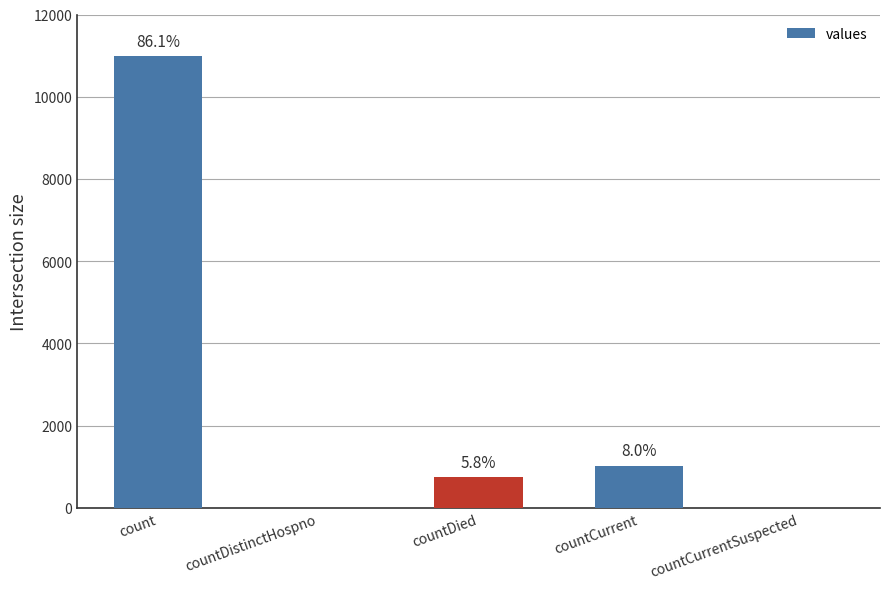

At which label does the data first exceed 744?

count